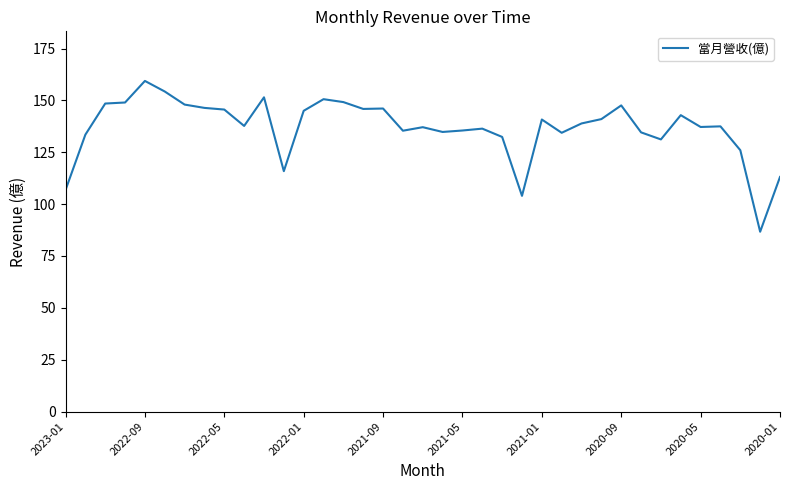

What is the maximum value shown in the chart?

159.4